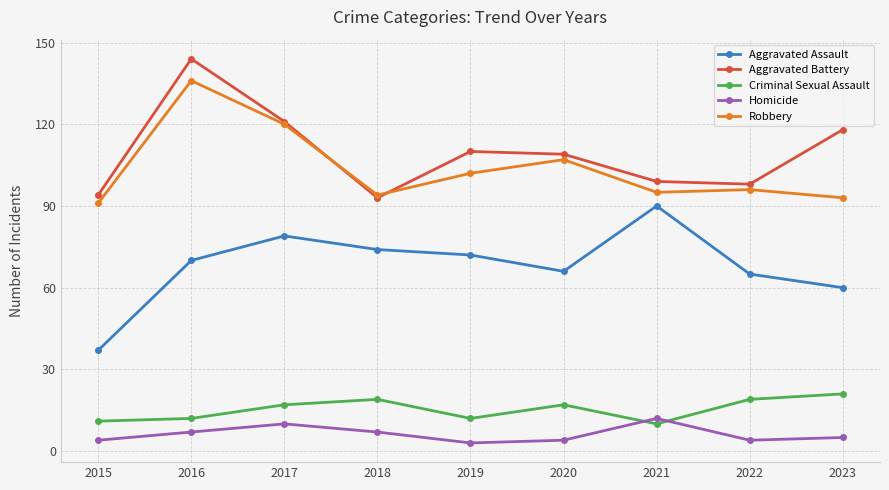

Which series has the largest total across all categories?

Aggravated Battery